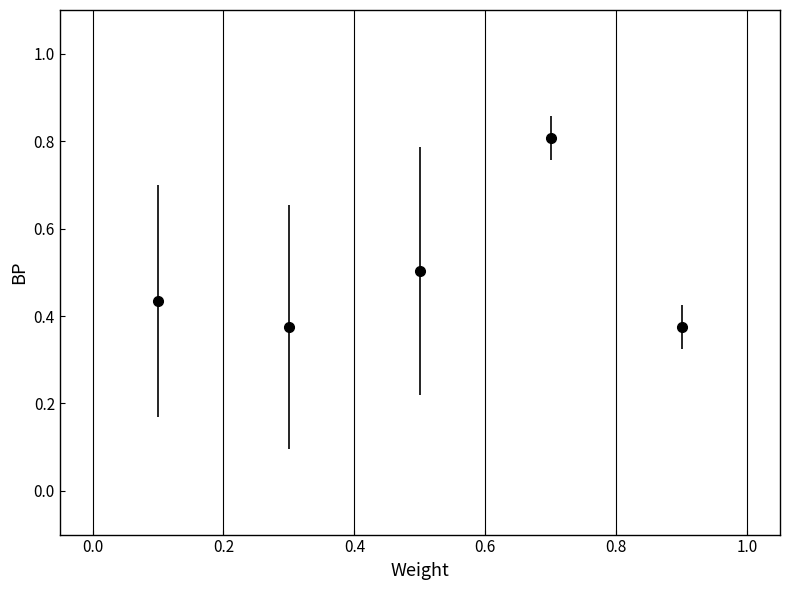

What is the maximum value shown in the chart?

0.8